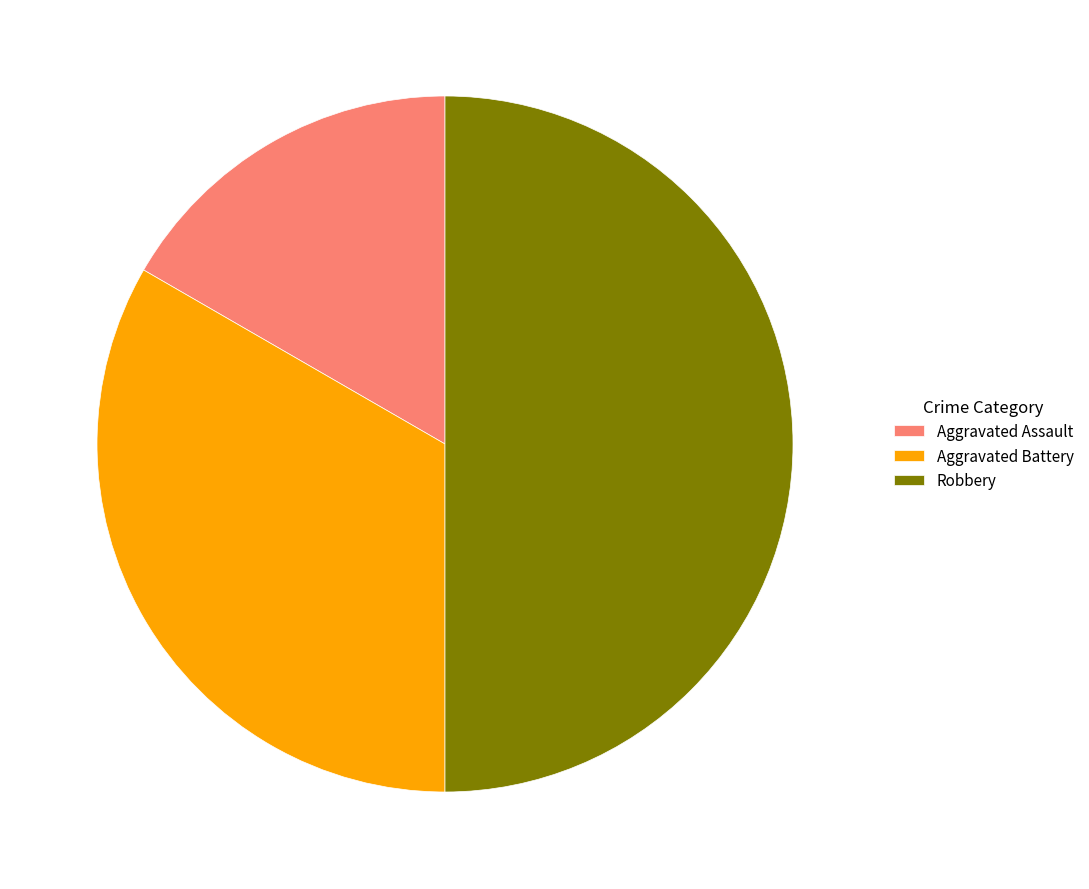

Is it true that Robbery is 50% of the pie?

True